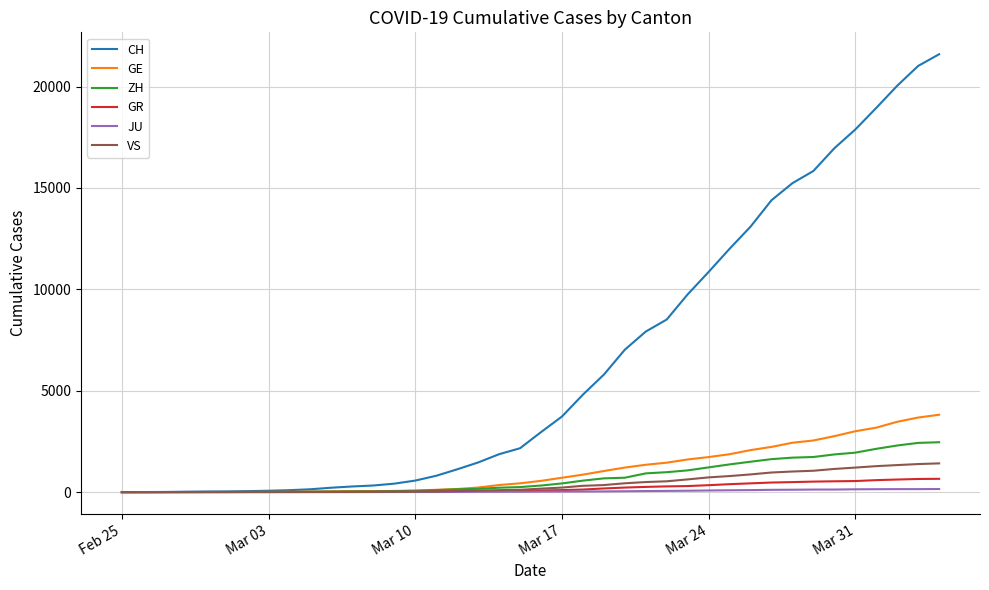

Which series has the largest total across all categories?

CH